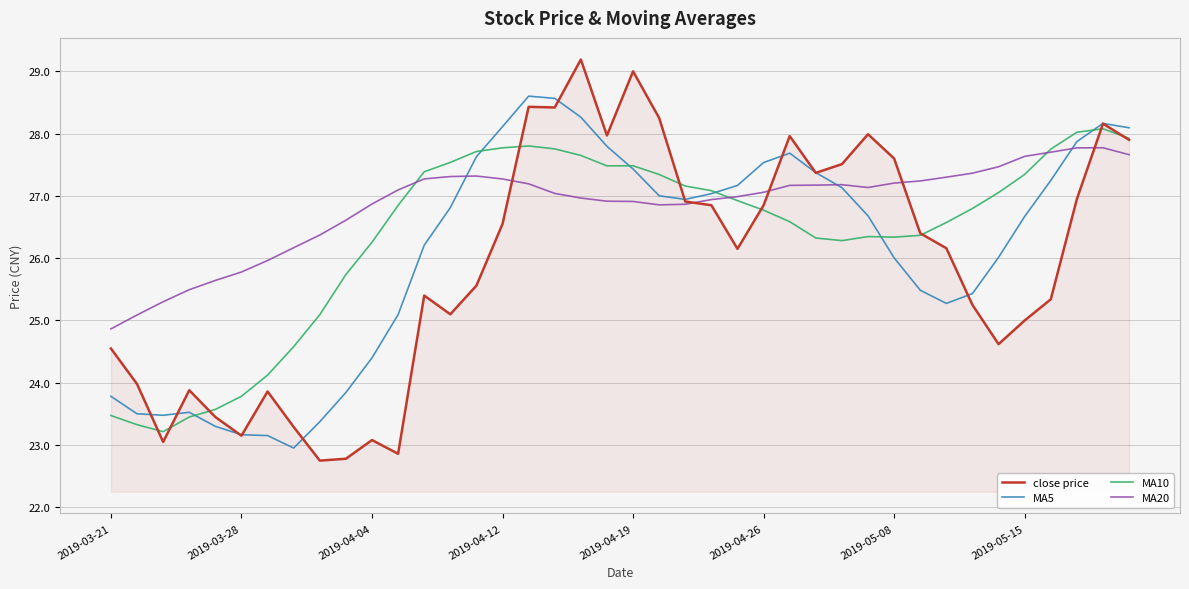

What is the lowest value of the MA5 series?

23.0